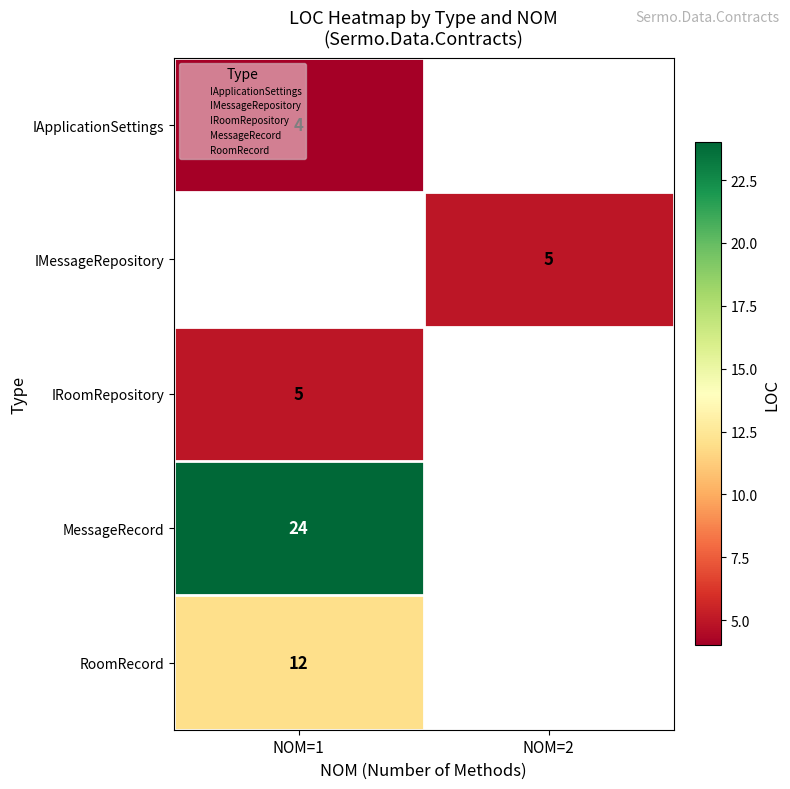

The value of IApplicationSettings at NOM=1 is 4. True or false?

True